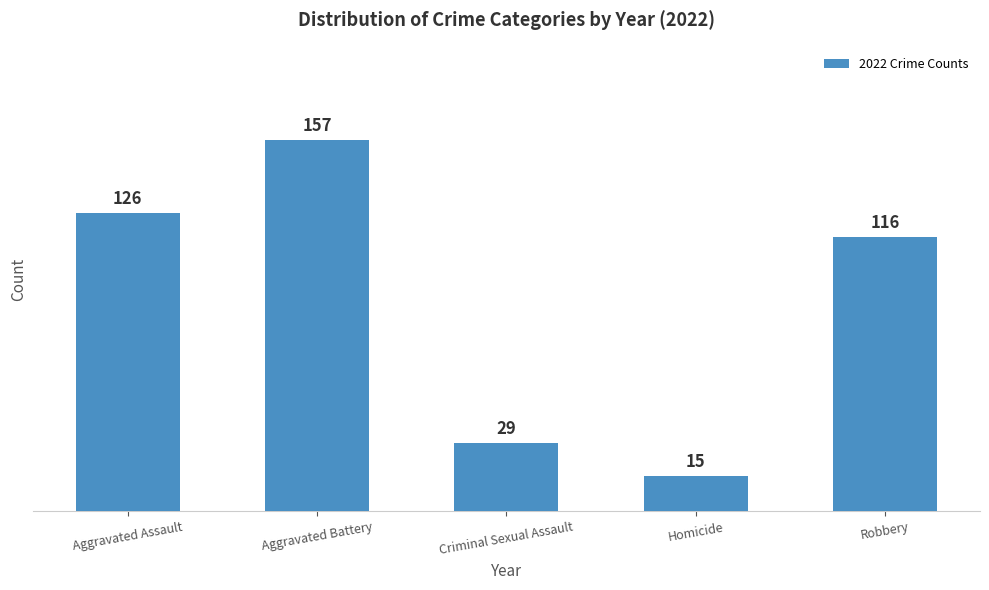

True or false: the data shows 43 at Robbery.

False